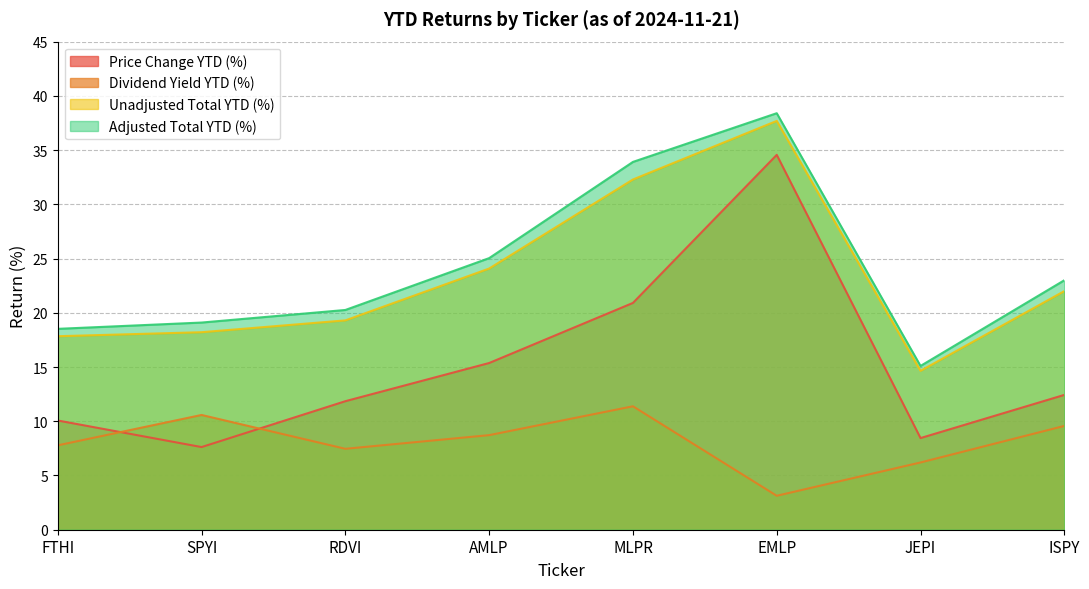

Rank the categories by Price Change YTD (%) value from highest to lowest.

EMLP, MLPR, AMLP, ISPY, RDVI, FTHI, JEPI, SPYI